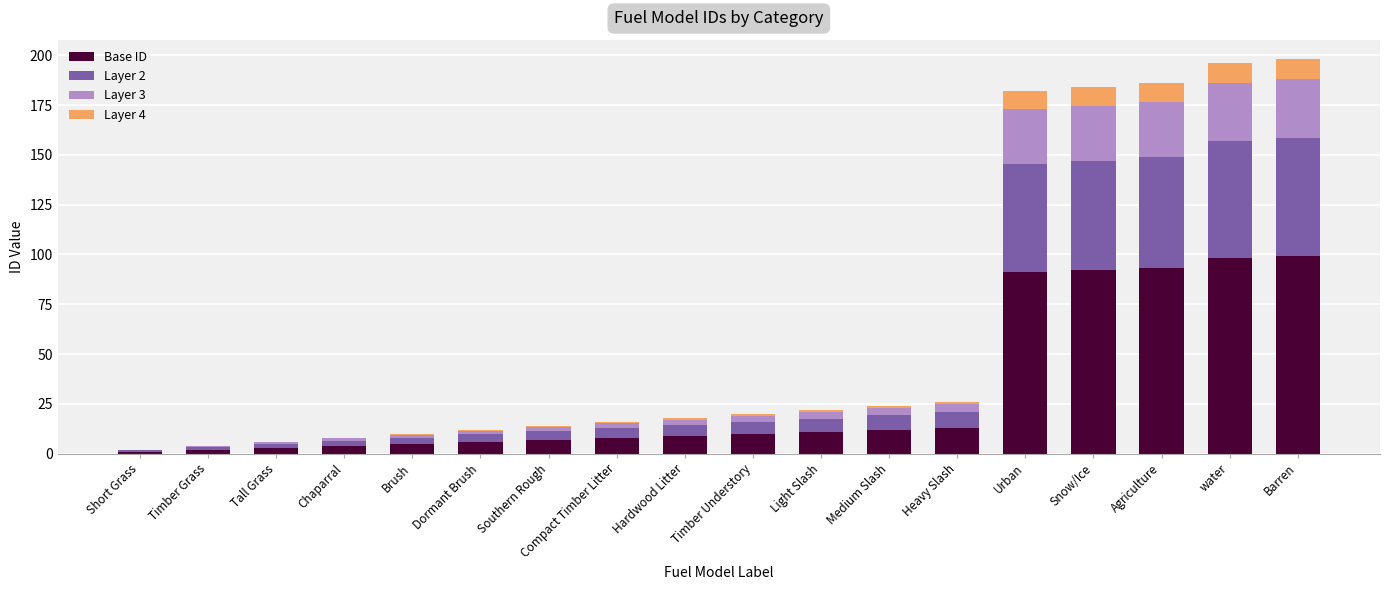

What is the total value across all series at Agriculture?

186.0